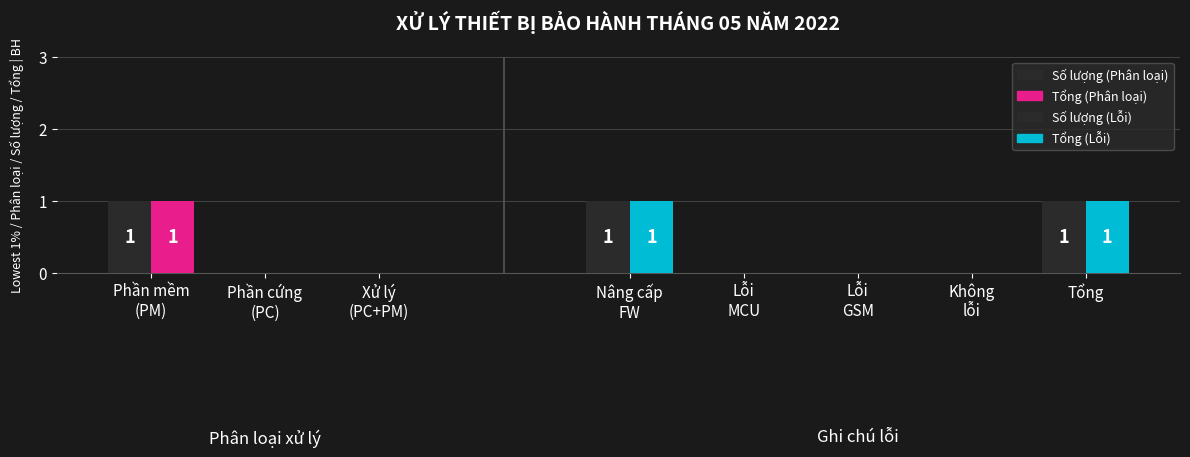

What is the change in value from Phần mềm (PM) to Xử lý (PC+PM)?

-1